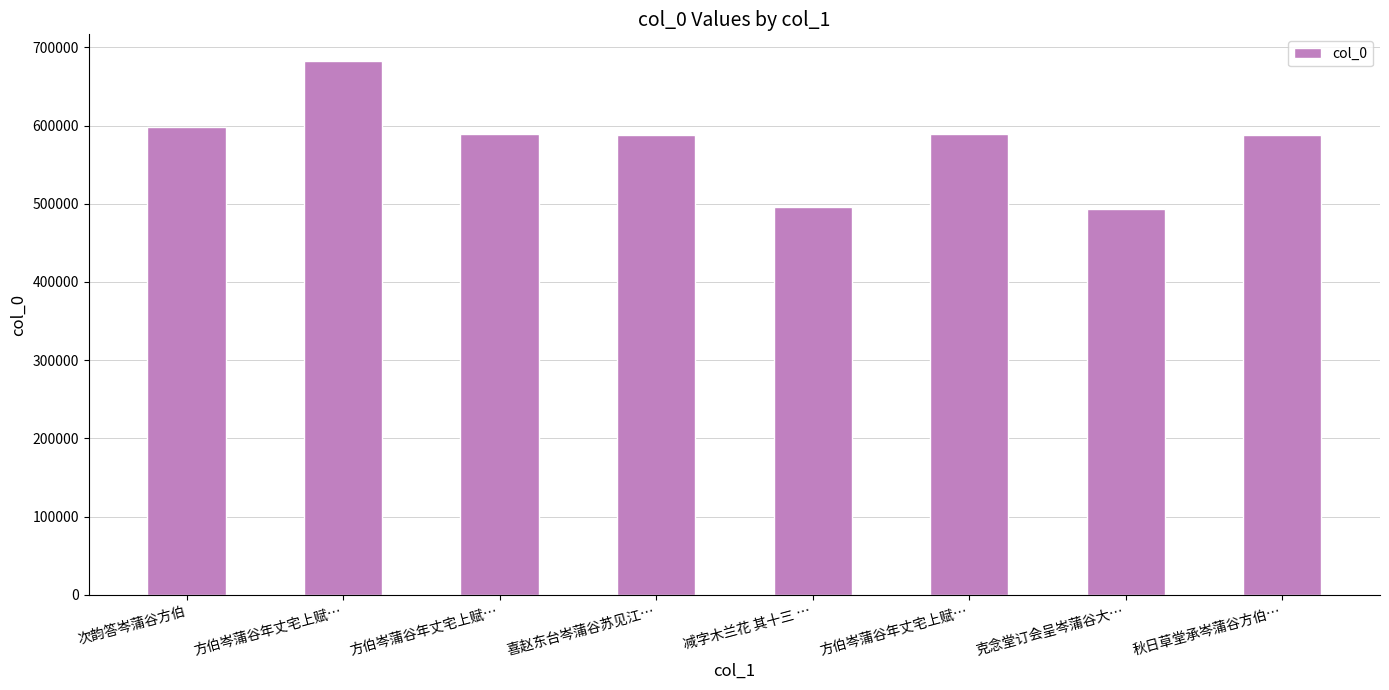

How many data points are less than 589042?

4